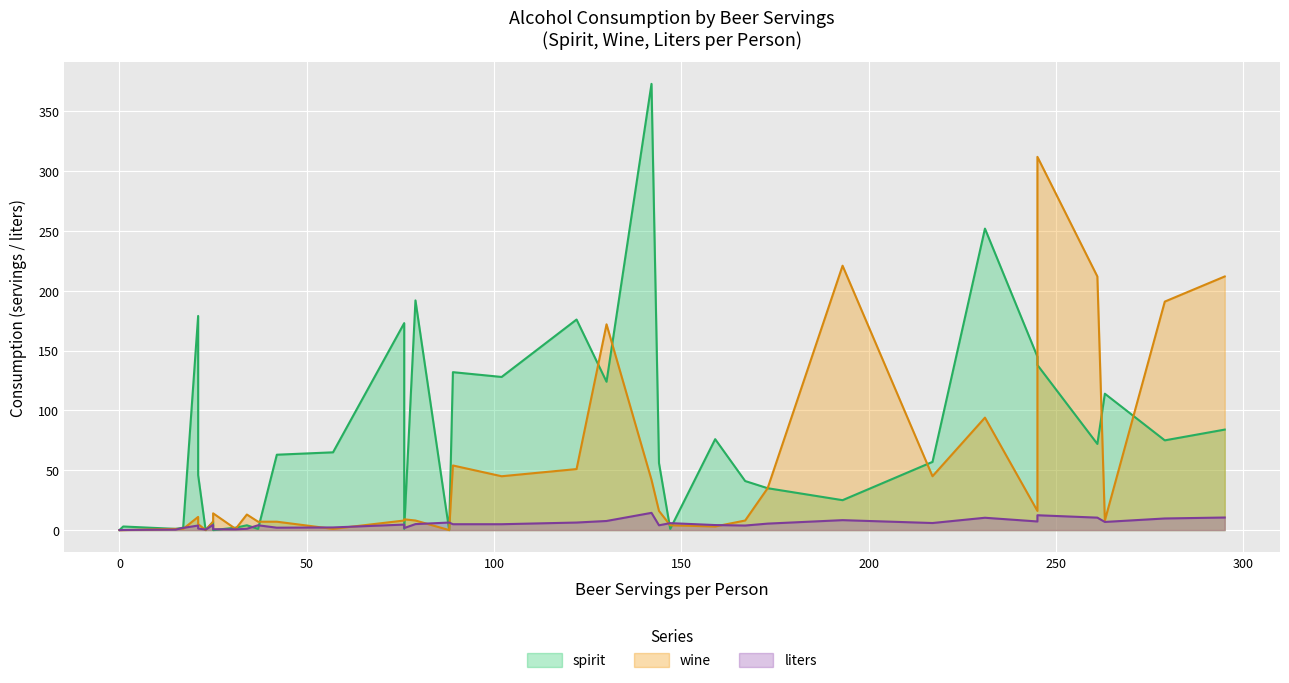

True or false: wine and spirit cross at least once.

True